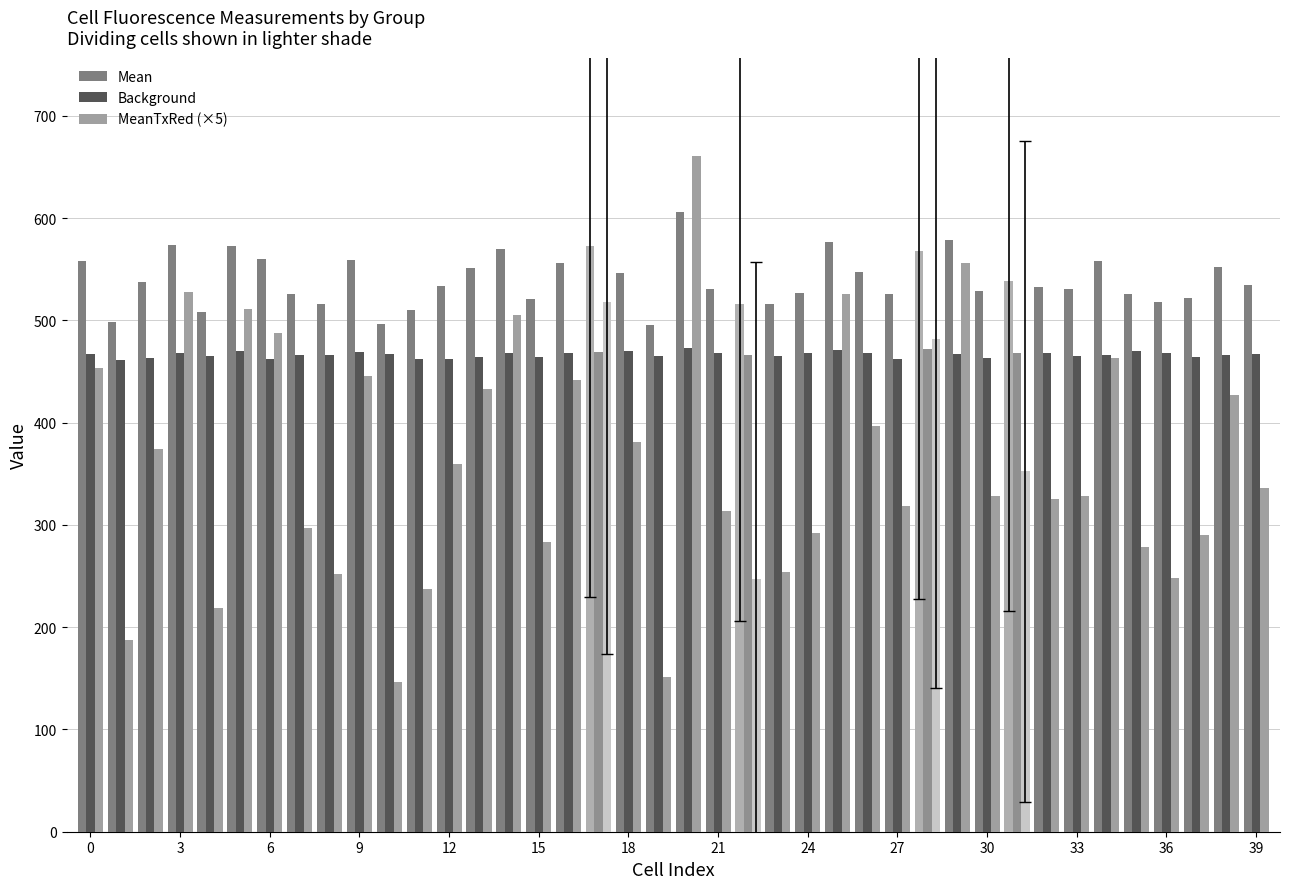

What is the average value of the MeanTxRed (×5) series?

365.9